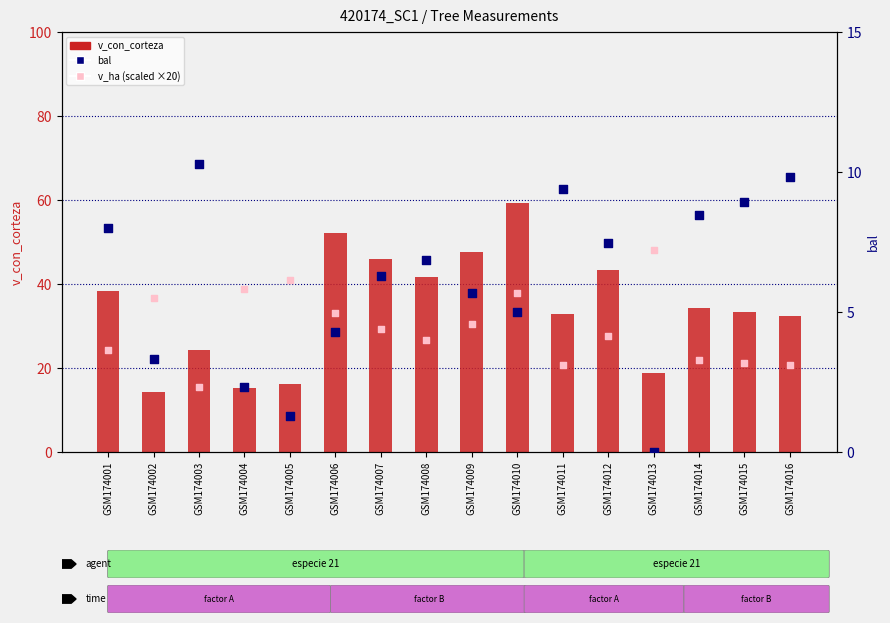

Is the value of bal at GSM174003 greater than the value of v_ha (scaled) at GSM174015?

No